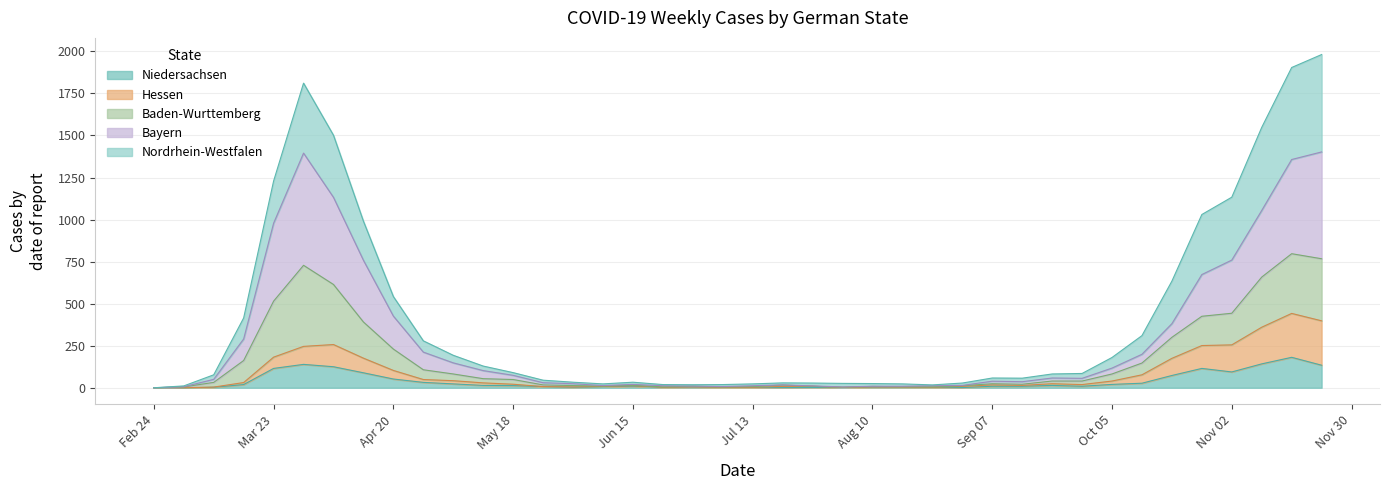

True or false: Niedersachsen and Nordrhein-Westfalen cross at least once.

False